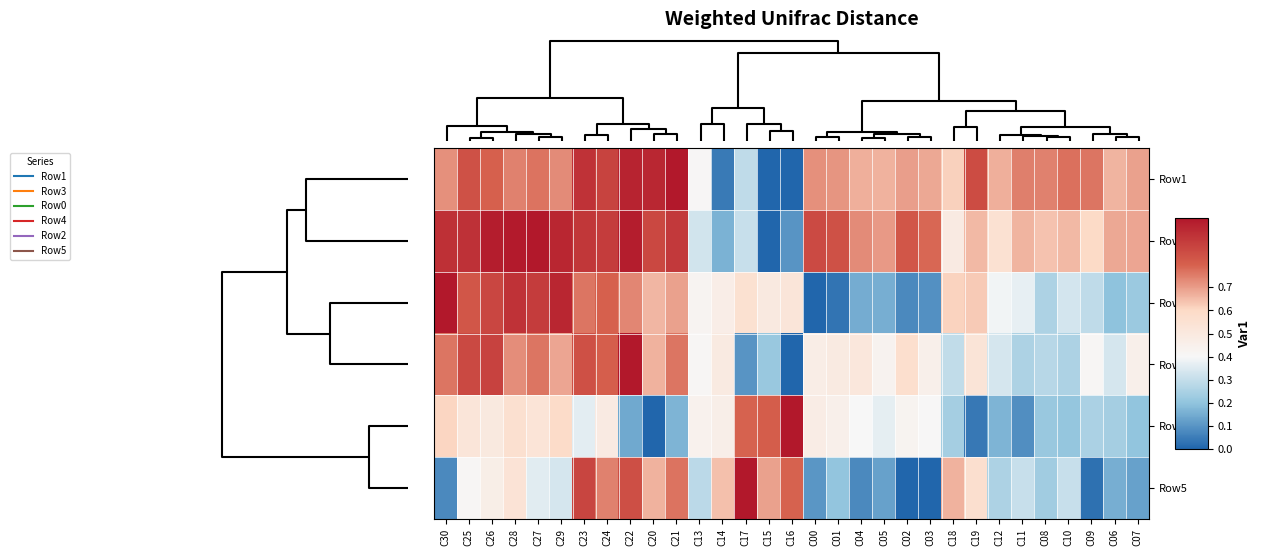

Reading left to right, list all the values displayed in this chart.

Row1: C30=0.7	C25=0.8	C26=0.8	C28=0.7	C27=0.8	C29=0.7	C23=0.9	C24=0.9	C22=1.0	C20=1.0	C21=1.0	C13=0.4	C14=0.0	C17=0.3	C15=0.0	C16=0.0	C00=0.7	C01=0.7	C04=0.7	C05=0.7	C02=0.7	C03=0.7	C18=0.6	C19=0.9	C12=0.7	C11=0.7	C08=0.7	C10=0.8	C09=0.8	C06=0.7	C07=0.7
Row3: C30=0.9	C25=0.9	C26=1.0	C28=1.0	C27=1.0	C29=1.0	C23=0.9	C24=0.9	C22=1.0	C20=0.9	C21=0.9	C13=0.3	C14=0.2	C17=0.3	C15=0.0	C16=0.1	C00=0.9	C01=0.8	C04=0.7	C05=0.7	C02=0.8	C03=0.8	C18=0.5	C19=0.7	C12=0.6	C11=0.7	C08=0.6	C10=0.7	C09=0.6	C06=0.7	C07=0.7
Row0: C30=1.0	C25=0.8	C26=0.9	C28=0.9	C27=0.9	C29=1.0	C23=0.8	C24=0.8	C22=0.7	C20=0.7	C21=0.7	C13=0.4	C14=0.5	C17=0.6	C15=0.5	C16=0.5	C00=0.0	C01=0.0	C04=0.2	C05=0.2	C02=0.1	C03=0.1	C18=0.6	C19=0.6	C12=0.4	C11=0.4	C08=0.3	C10=0.3	C09=0.3	C06=0.2	C07=0.2
Row4: C30=0.8	C25=0.9	C26=0.9	C28=0.7	C27=0.8	C29=0.7	C23=0.8	C24=0.8	C22=1.0	C20=0.7	C21=0.8	C13=0.4	C14=0.5	C17=0.1	C15=0.2	C16=0.0	C00=0.5	C01=0.5	C04=0.5	C05=0.4	C02=0.6	C03=0.5	C18=0.3	C19=0.5	C12=0.3	C11=0.3	C08=0.3	C10=0.3	C09=0.4	C06=0.3	C07=0.5
Row2: C30=0.6	C25=0.5	C26=0.5	C28=0.6	C27=0.5	C29=0.6	C23=0.4	C24=0.5	C22=0.1	C20=0.0	C21=0.2	C13=0.4	C14=0.5	C17=0.8	C15=0.8	C16=1.0	C00=0.5	C01=0.4	C04=0.4	C05=0.4	C02=0.4	C03=0.4	C18=0.2	C19=0.0	C12=0.2	C11=0.1	C08=0.2	C10=0.2	C09=0.3	C06=0.2	C07=0.2
Row5: C30=0.1	C25=0.4	C26=0.5	C28=0.5	C27=0.4	C29=0.3	C23=0.9	C24=0.7	C22=0.8	C20=0.7	C21=0.8	C13=0.3	C14=0.6	C17=1.0	C15=0.7	C16=0.8	C00=0.1	C01=0.2	C04=0.1	C05=0.1	C02=0.0	C03=0.0	C18=0.7	C19=0.6	C12=0.3	C11=0.3	C08=0.2	C10=0.3	C09=0.0	C06=0.2	C07=0.1